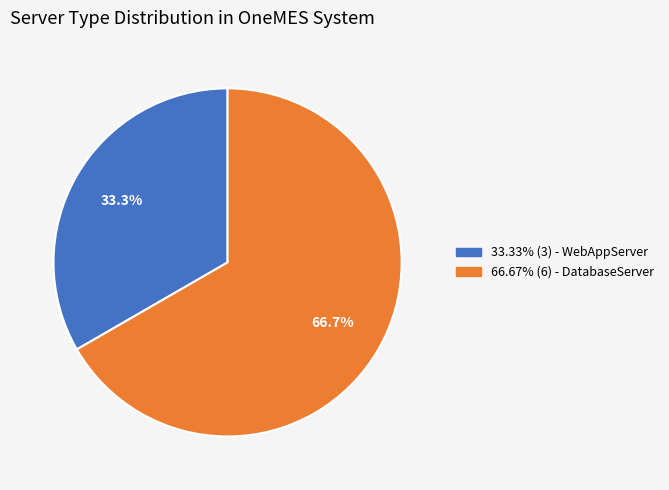

Is there a majority slice in this chart?

Yes